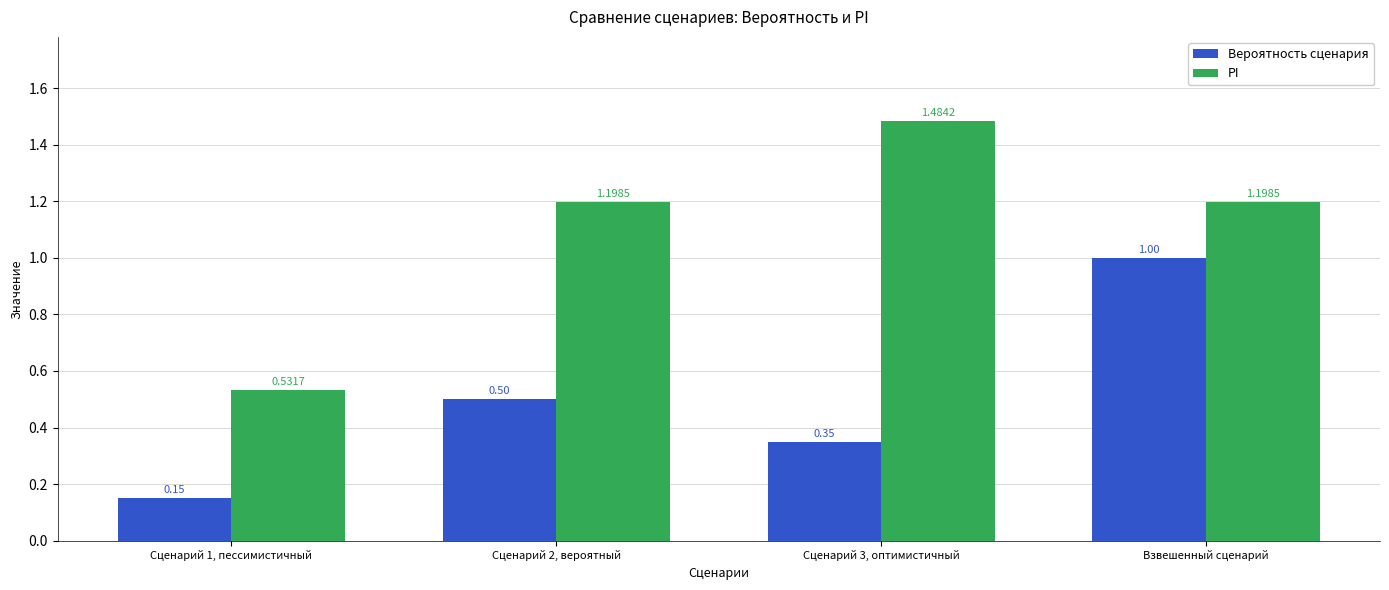

List the labels in order of Вероятность сценария value, smallest first.

Сценарий 1, пессимистичный, Сценарий 3, оптимистичный, Сценарий 2, вероятный, Взвешенный сценарий